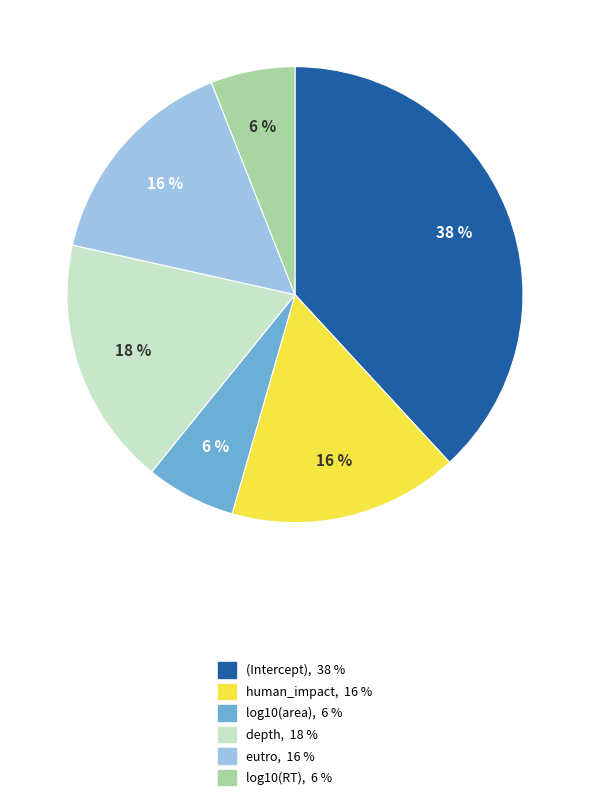

Do depth and log10(area) together represent more than half of the pie?

No